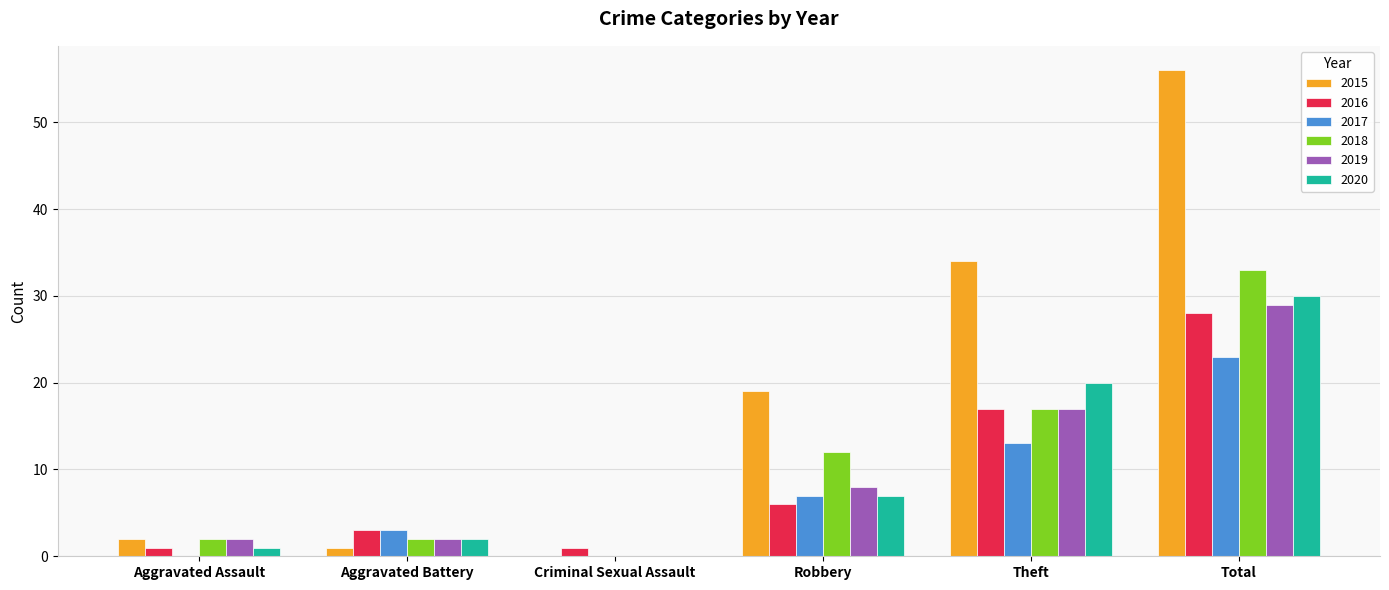

Which series has the largest total across all categories?

2015